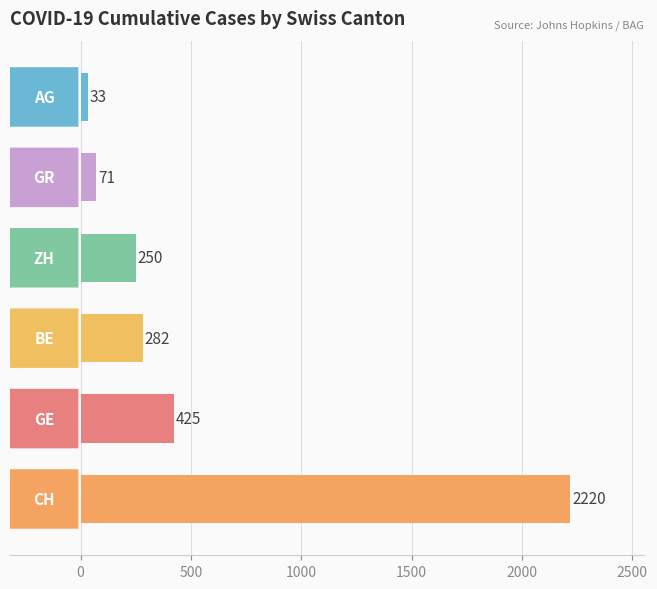

What is the average value?

547